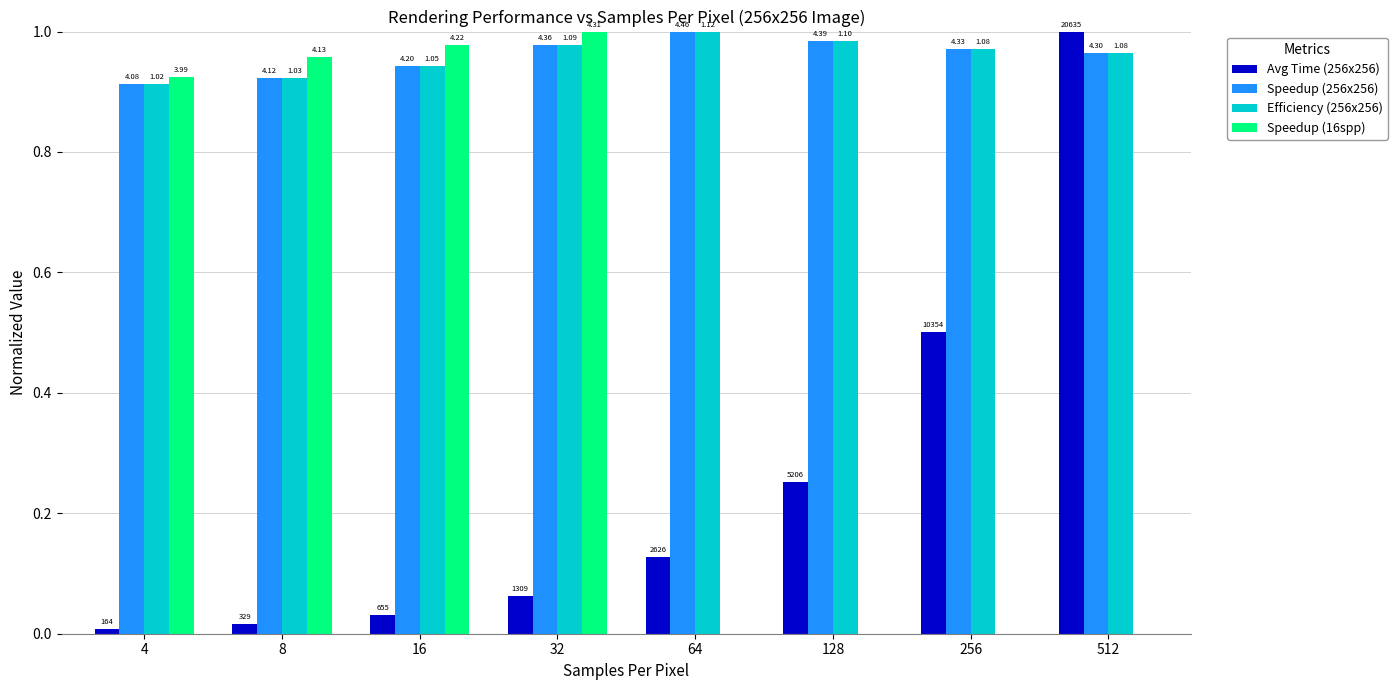

The Efficiency (256x256) series shows 0.9 at 8. True or false?

True